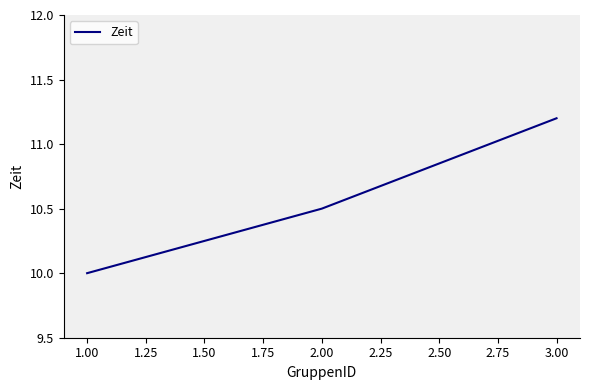

What is the minimum value shown in the chart?

10.0